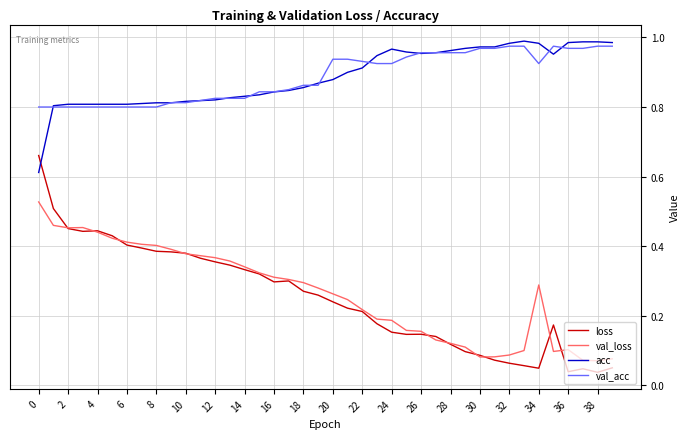

True or false: loss and val_acc cross at least once.

False